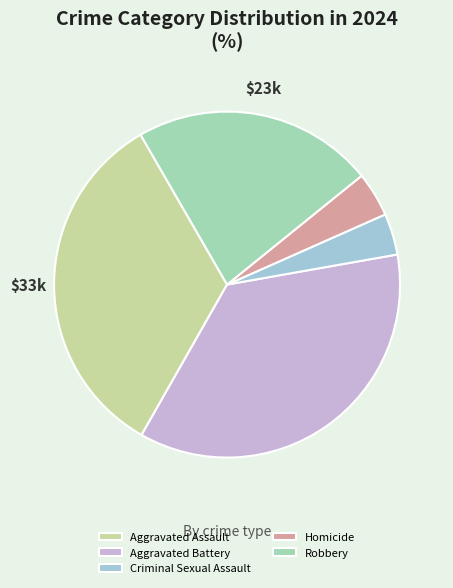

Does Robbery account for over 50% of the chart?

No